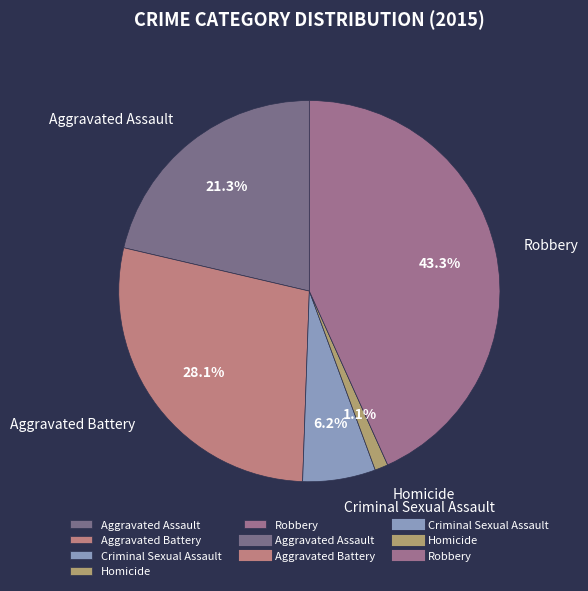

Rank the categories by value from lowest to highest.

Homicide, Criminal Sexual Assault, Aggravated Assault, Aggravated Battery, Robbery